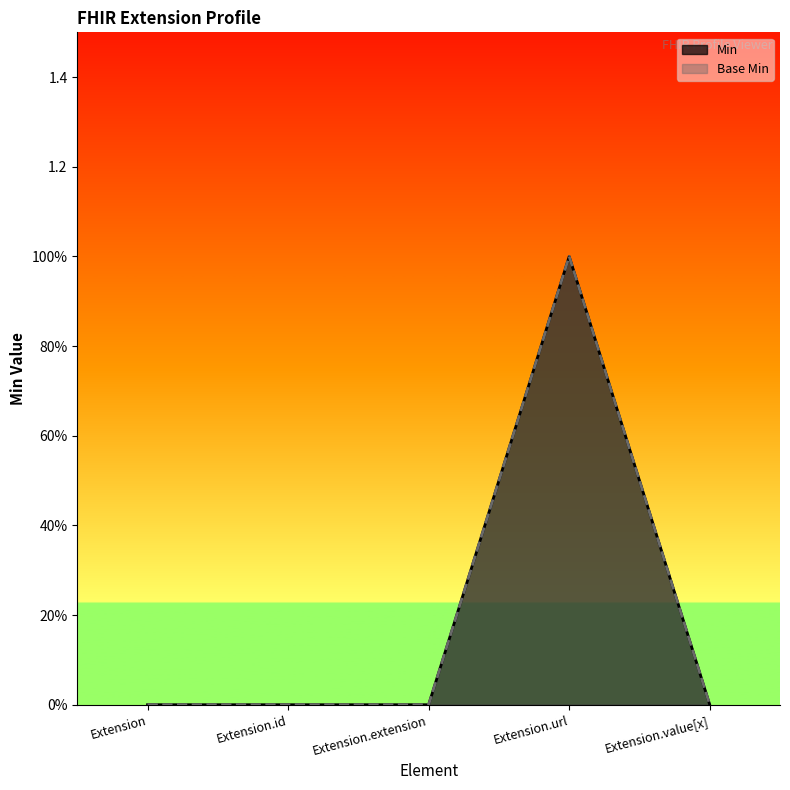

How many values in Base Min are above zero?

1